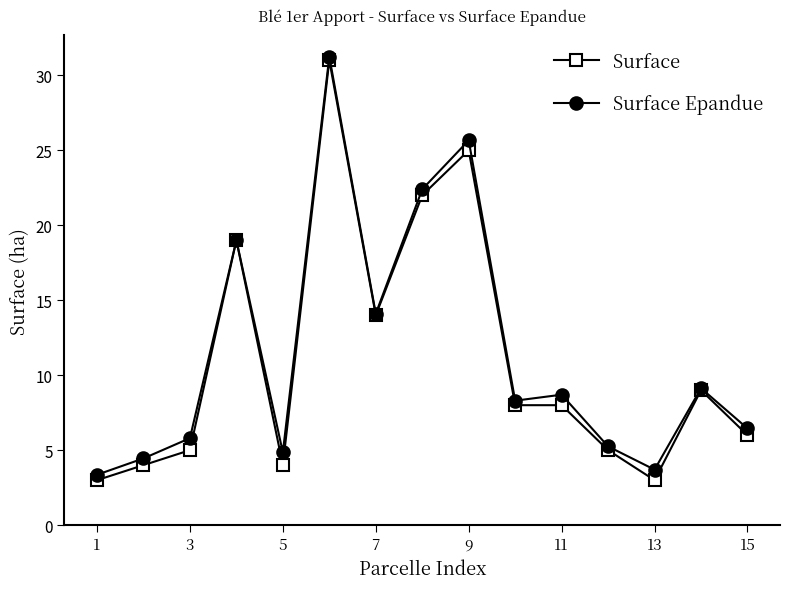

Which series has the widest spread of values?

Surface